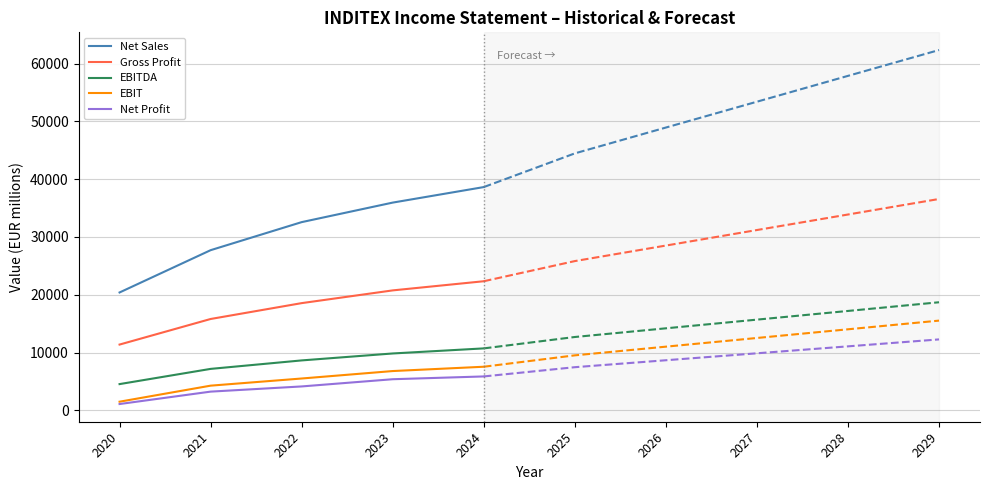

The EBITDA series shows 9850 at 2023. True or false?

True